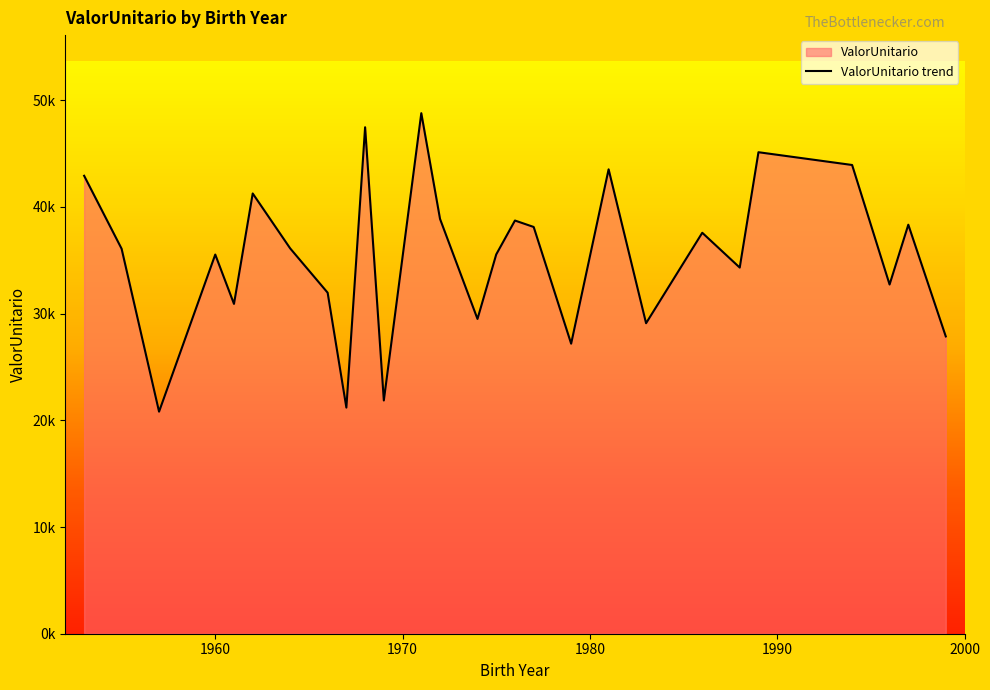

True or false: the data shows 38873.3 at 1972.

True